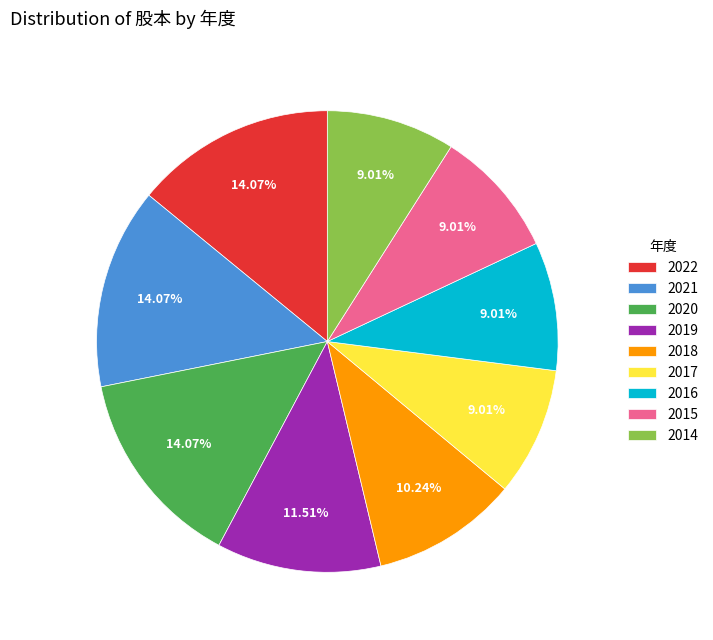

Between 2016 and 2019, which is larger?

2019